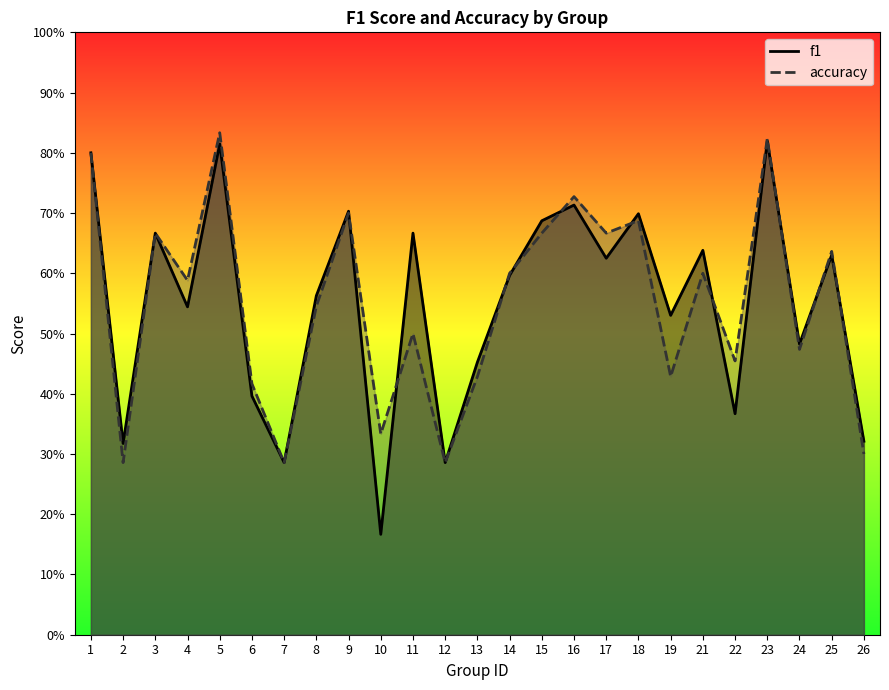

Reading left to right, what are all the values shown in this chart?

f1: 0.8	0.3	0.7	0.5	0.8	0.4	0.3	0.6	0.7	0.2	0.7	0.3	0.5	0.6	0.7	0.7	0.6	0.7	0.5	0.6	0.4	0.8	0.5	0.6	0.3
accuracy: 0.8	0.3	0.7	0.6	0.8	0.4	0.3	0.5	0.7	0.3	0.5	0.3	0.4	0.6	0.7	0.7	0.7	0.7	0.4	0.6	0.5	0.8	0.5	0.6	0.3